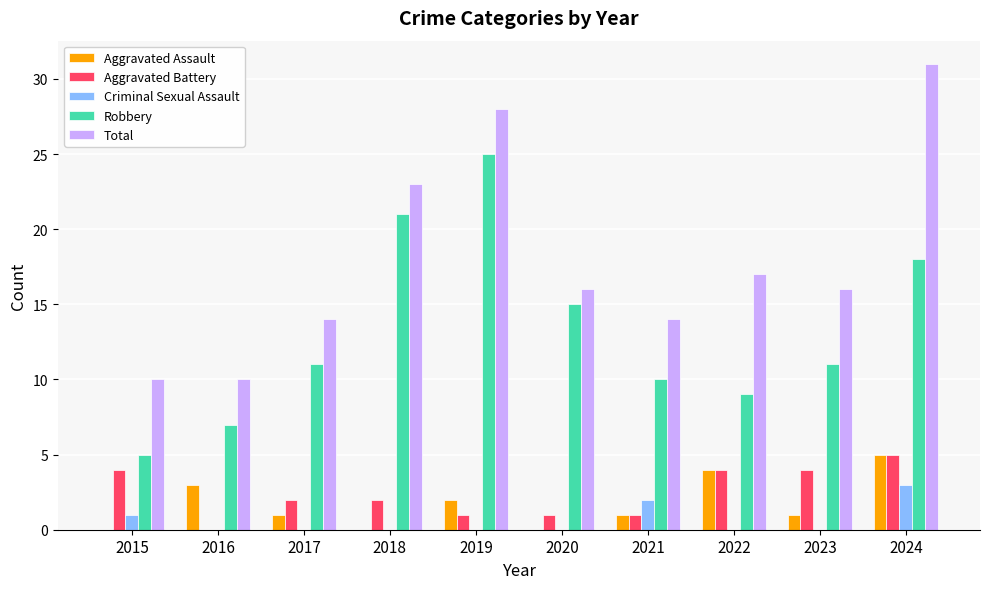

Is it true that Criminal Sexual Assault equals 2 at 2021?

True